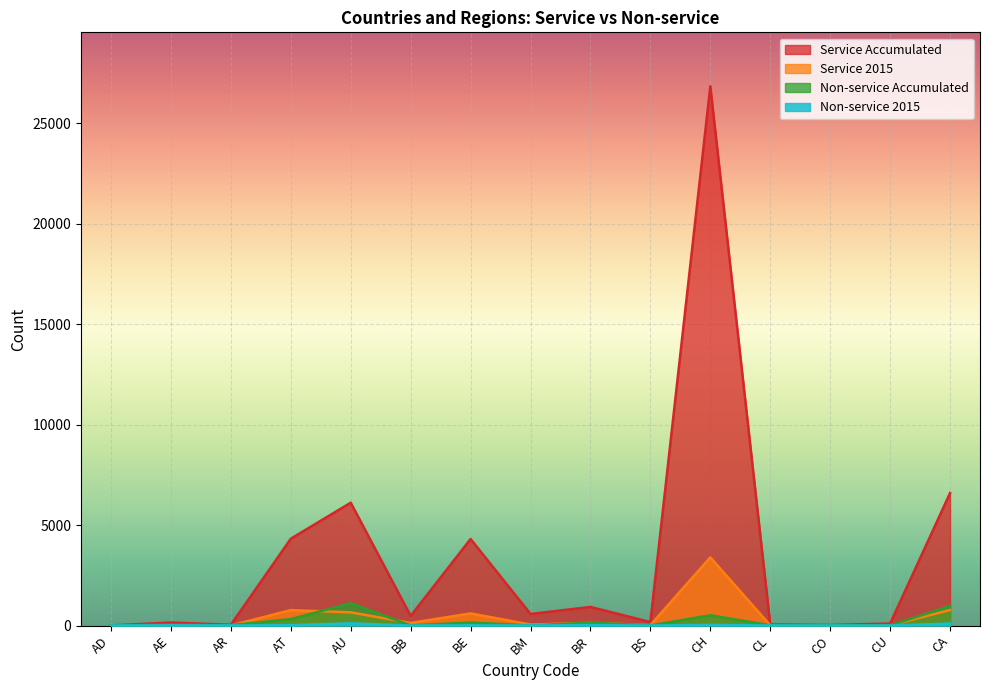

True or false: Non-service Accumulated has more than 0 interior local peaks.

True